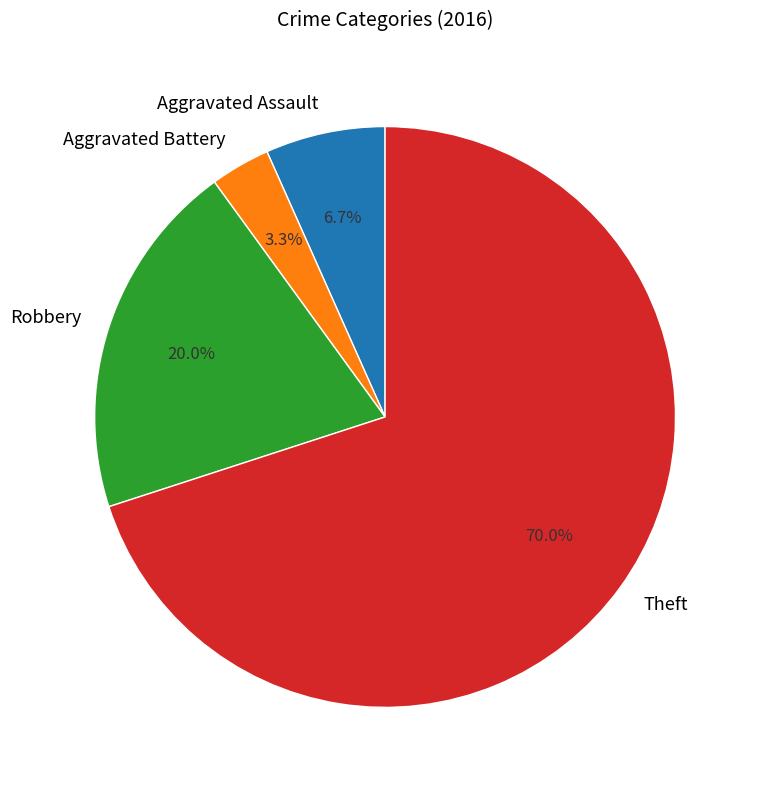

Approximately how many times larger is the value at Robbery compared to Theft?

0.3